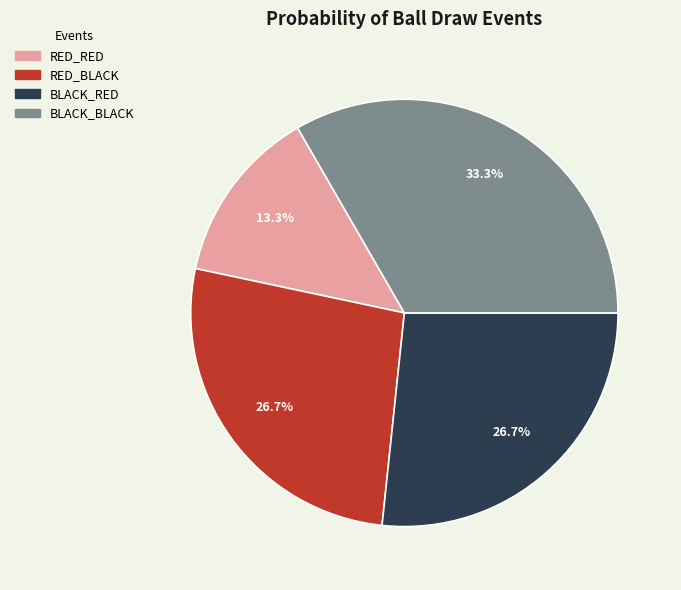

The RED_BLACK slice represents 41% of the pie. True or false?

False